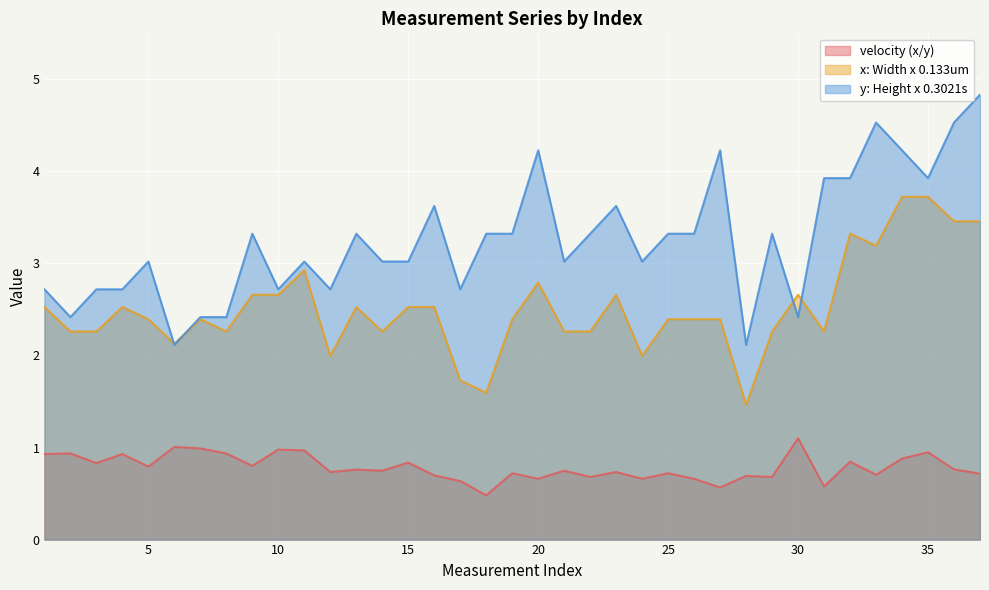

Which series has the largest range (max minus min)?

y: Height x 0.3021s